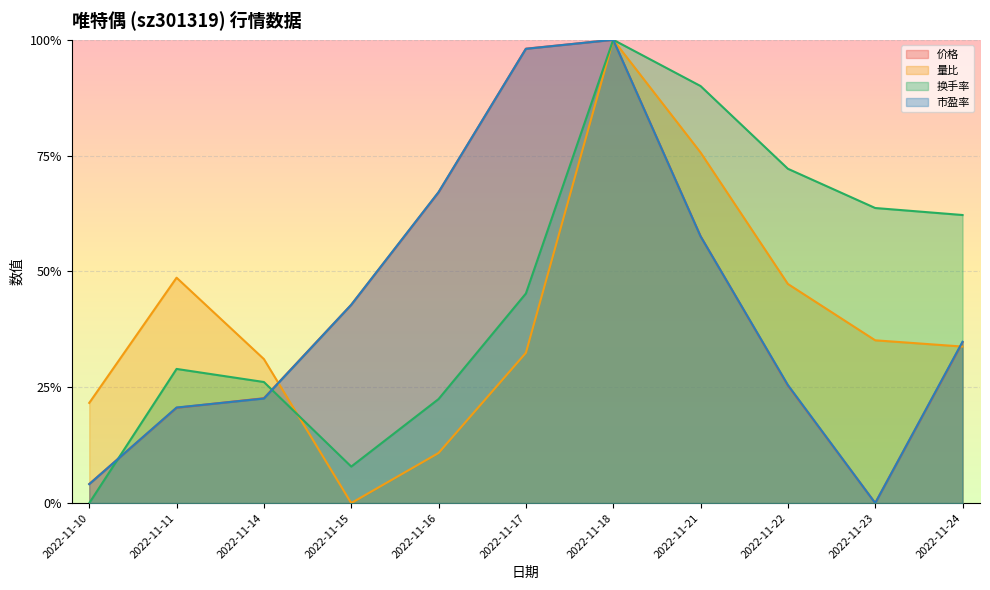

The value of 量比 at 2022-11-17 is 0.2. True or false?

False